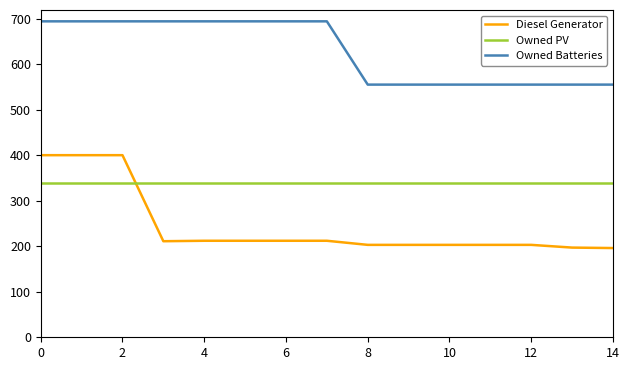

Which series has the largest total across all categories?

Owned Batteries